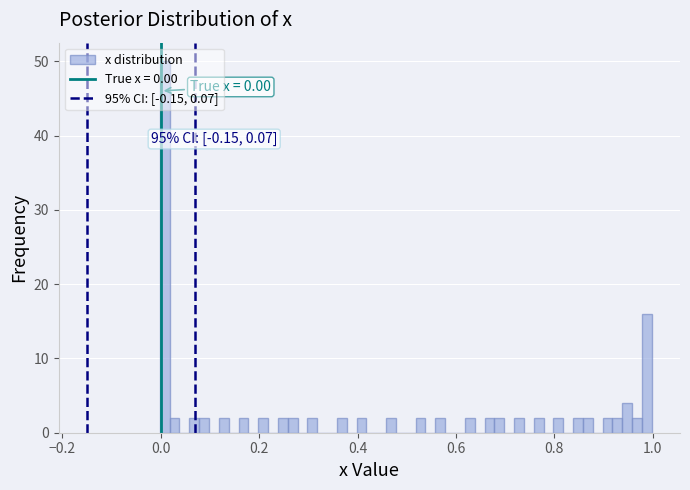

Around what value on the x-axis is the tallest bar? Give the approximate position of its centre, as read against the axis.

0.00